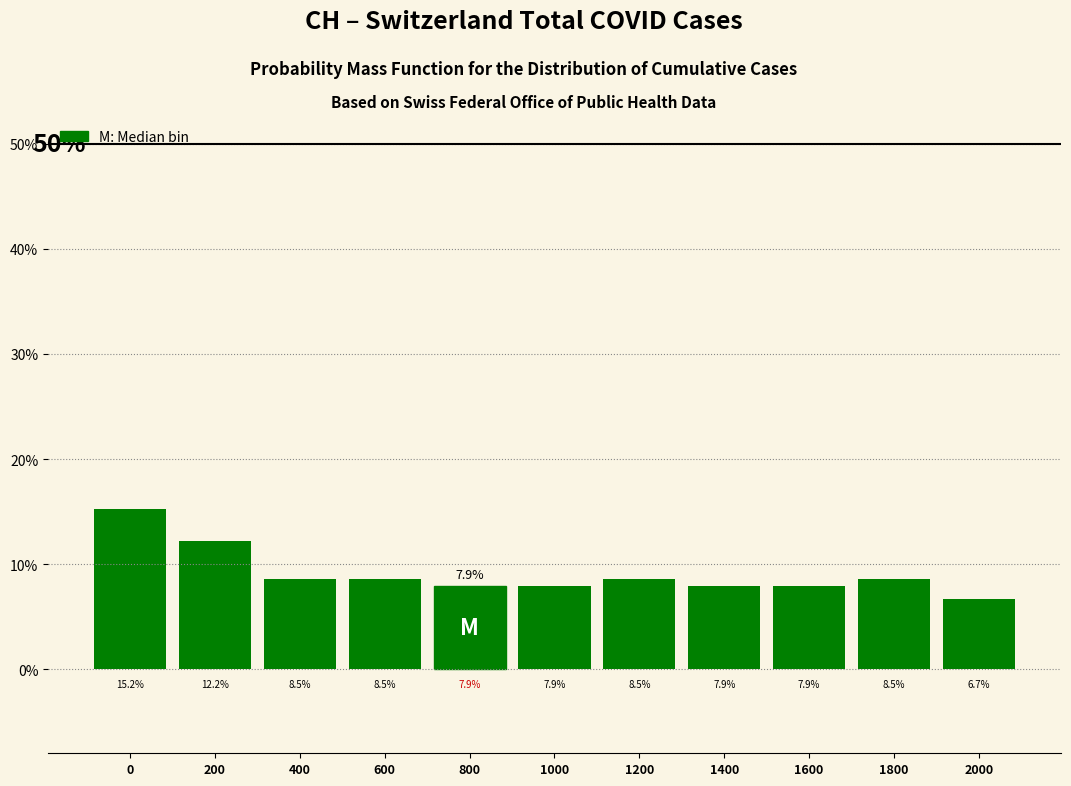

Reading right to left, extract all data points from this chart.

6.7	8.5	7.9	7.9	8.5	7.9	7.9	8.5	8.5	12.2	15.2